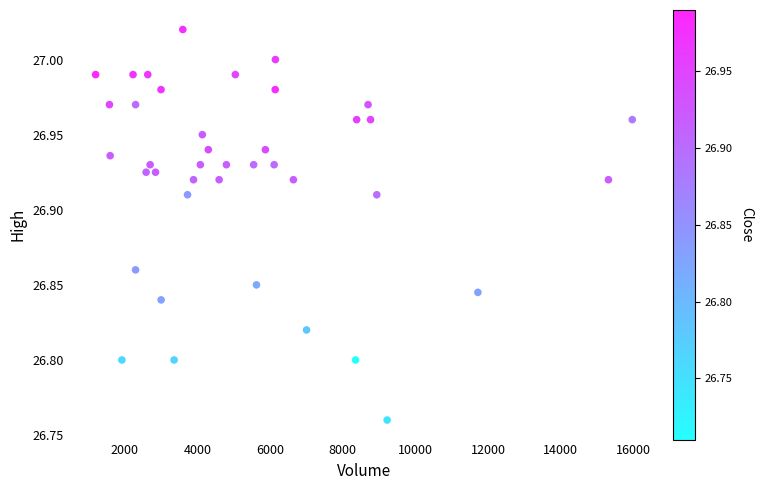

What is the range of Y values (max minus min)?

0.3